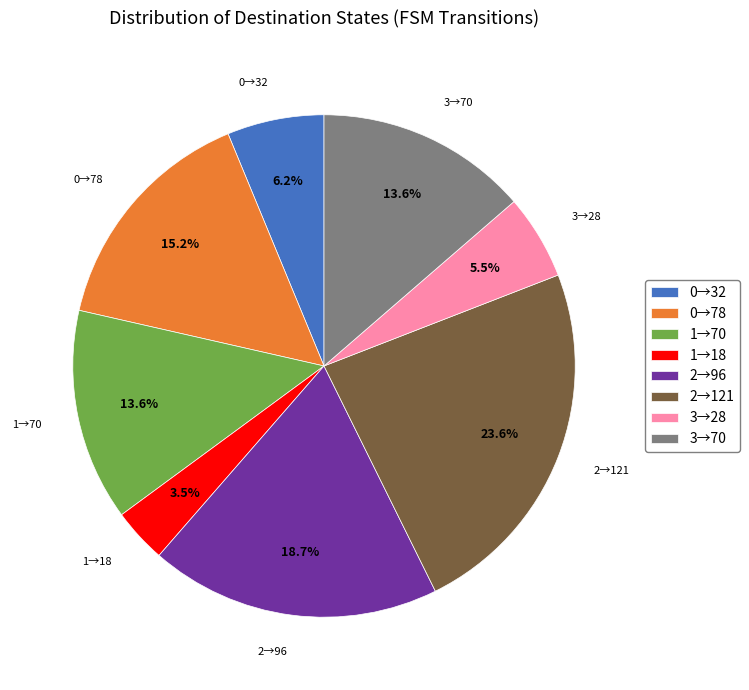

Which slice is the smallest?

1→18